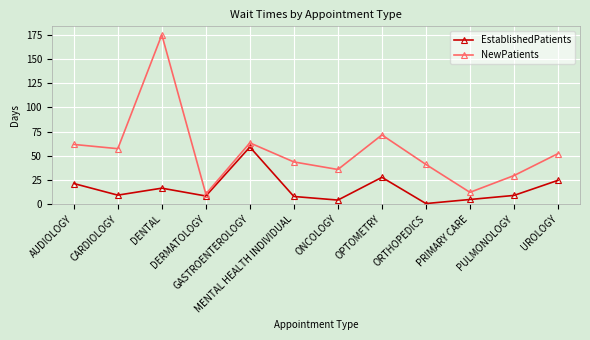

What is the total value across all series at PRIMARY CARE?

17.0